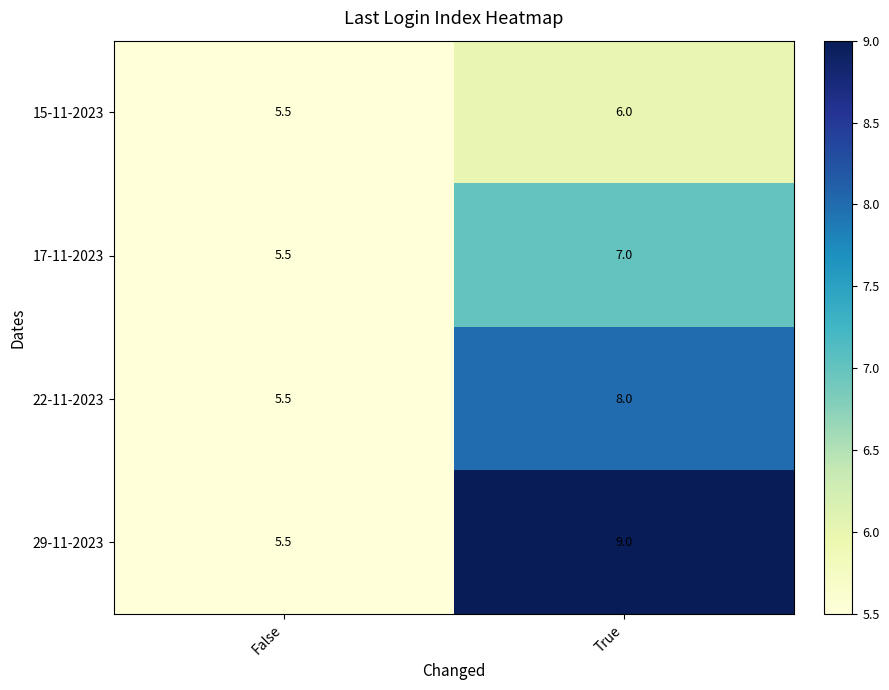

How many data points does each series have?

2